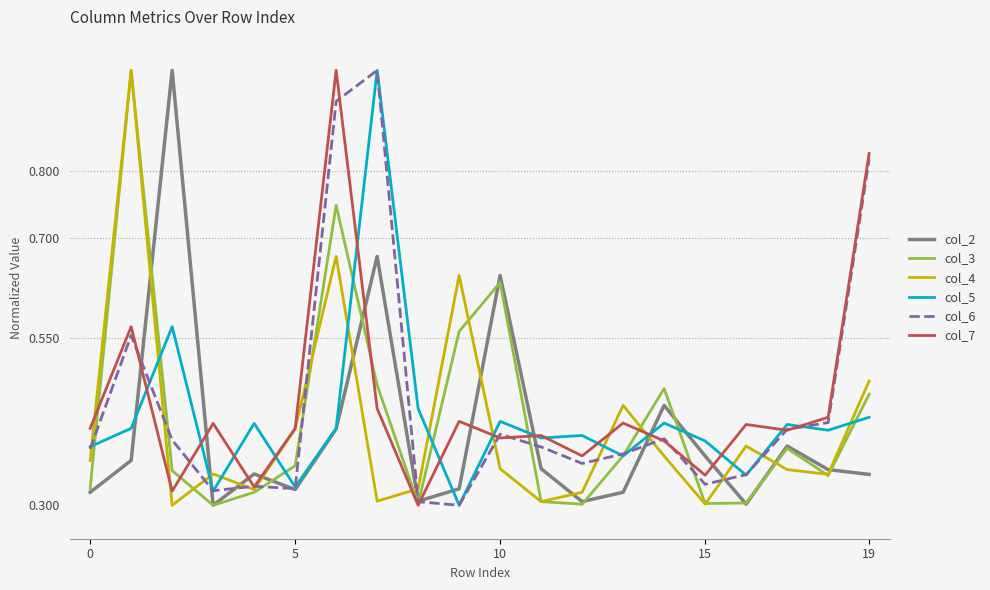

At how many categories does at least one series exceed 0?

20